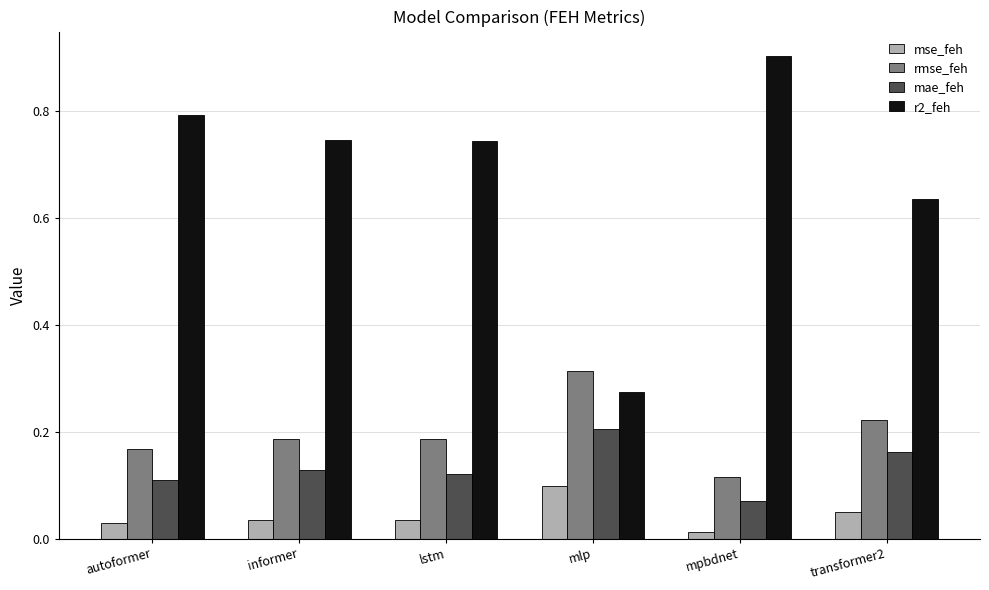

True or false: mae_feh has a value of 0.1 at autoformer.

True